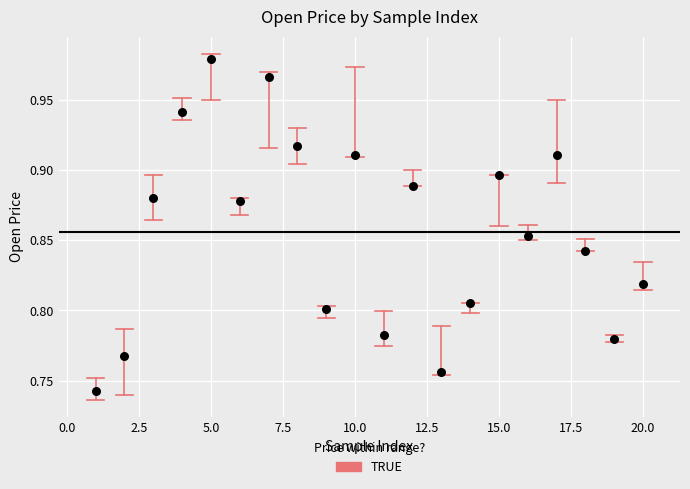

What is the range of X values (max minus min)?

19.0